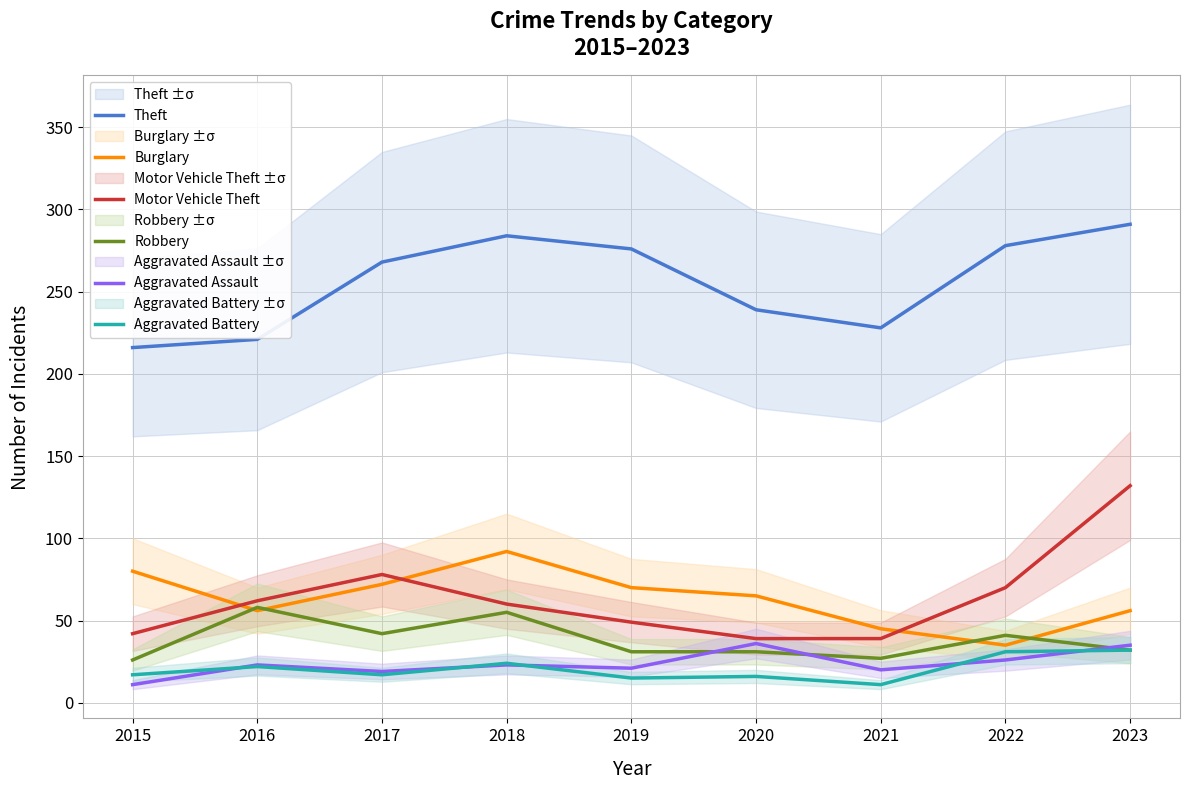

Where does the Aggravated Assault series first go above 23?

2020